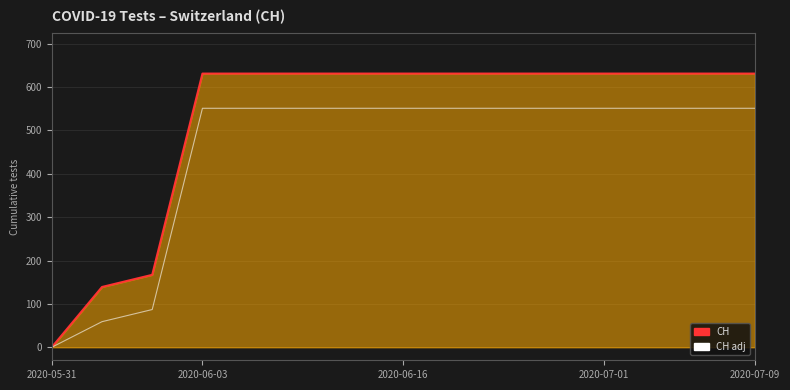

What is the maximum value shown in the chart?

631